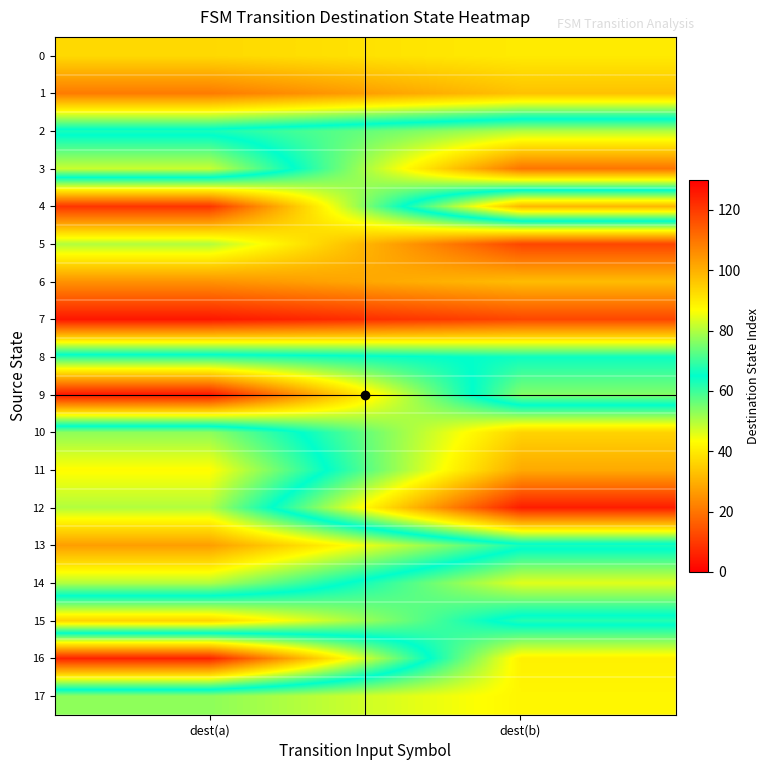

Reading left to right, extract all data points from this chart.

0: dest(a)=93	dest(b)=90
1: dest(a)=109	dest(b)=97
2: dest(a)=63	dest(b)=50
3: dest(a)=82	dest(b)=20
4: dest(a)=9	dest(b)=99
5: dest(a)=50	dest(b)=12
6: dest(a)=25	dest(b)=32
7: dest(a)=4	dest(b)=12
8: dest(a)=69	dest(b)=64
9: dest(a)=126	dest(b)=54
10: dest(a)=53	dest(b)=94
11: dest(a)=43	dest(b)=101
12: dest(a)=50	dest(b)=125
13: dest(a)=27	dest(b)=63
14: dest(a)=50	dest(b)=84
15: dest(a)=94	dest(b)=62
16: dest(a)=6	dest(b)=89
17: dest(a)=77	dest(b)=88